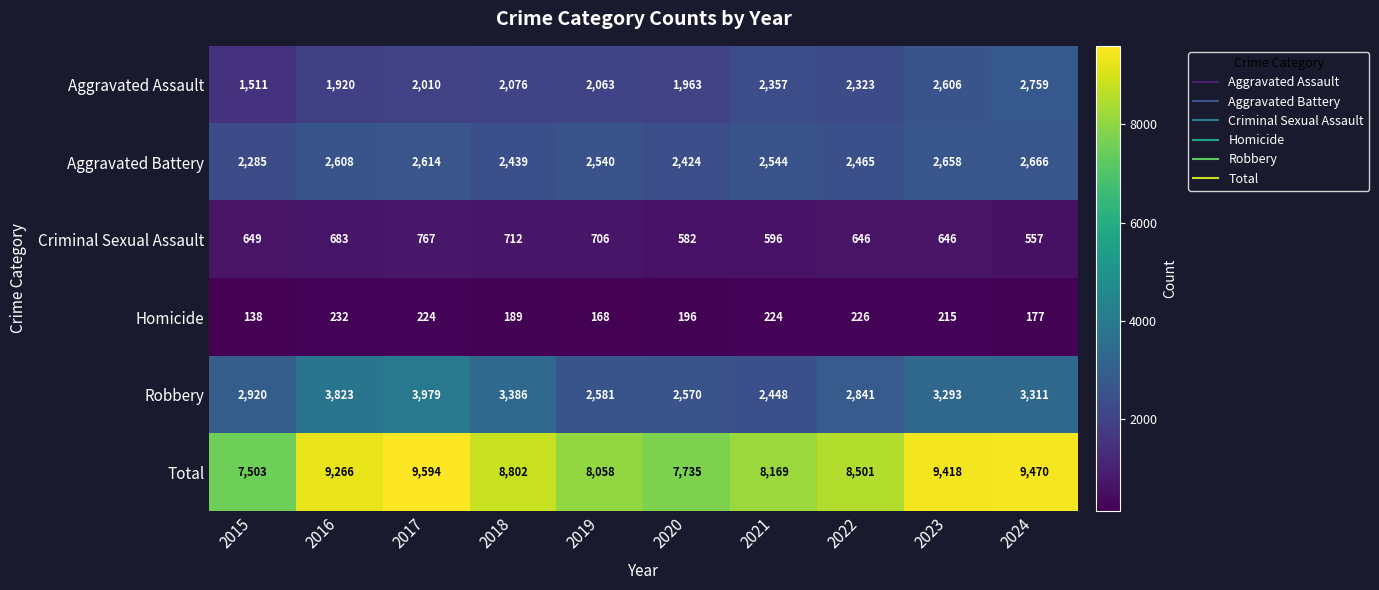

Which category has the lowest value across all series?

2015